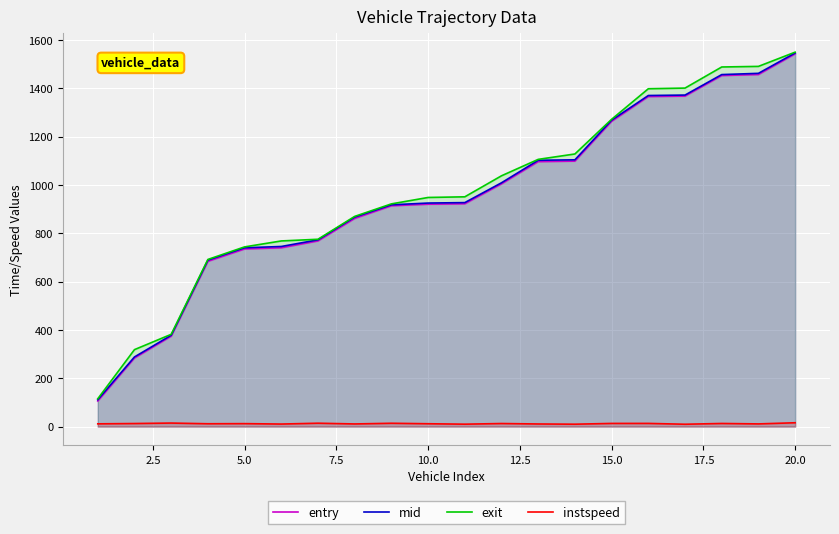

True or false: instspeed and mid cross at least once.

False